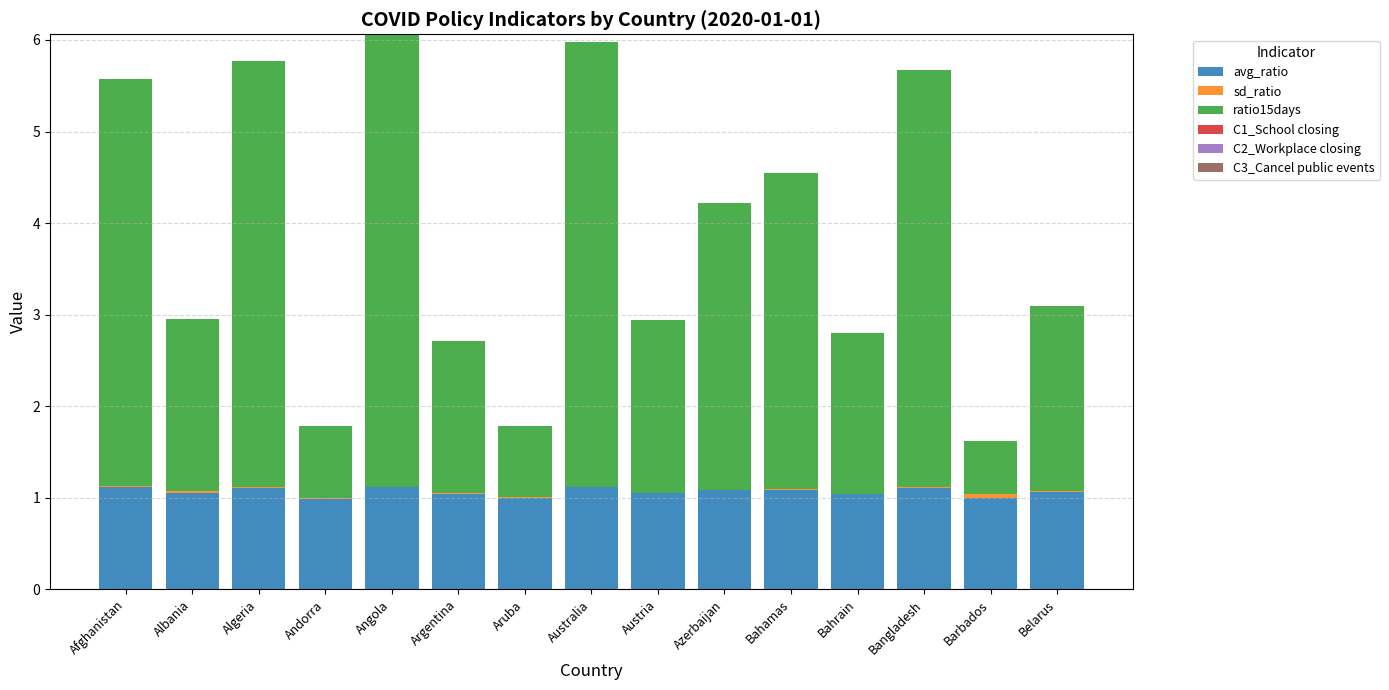

How many distinct data groups are displayed?

3